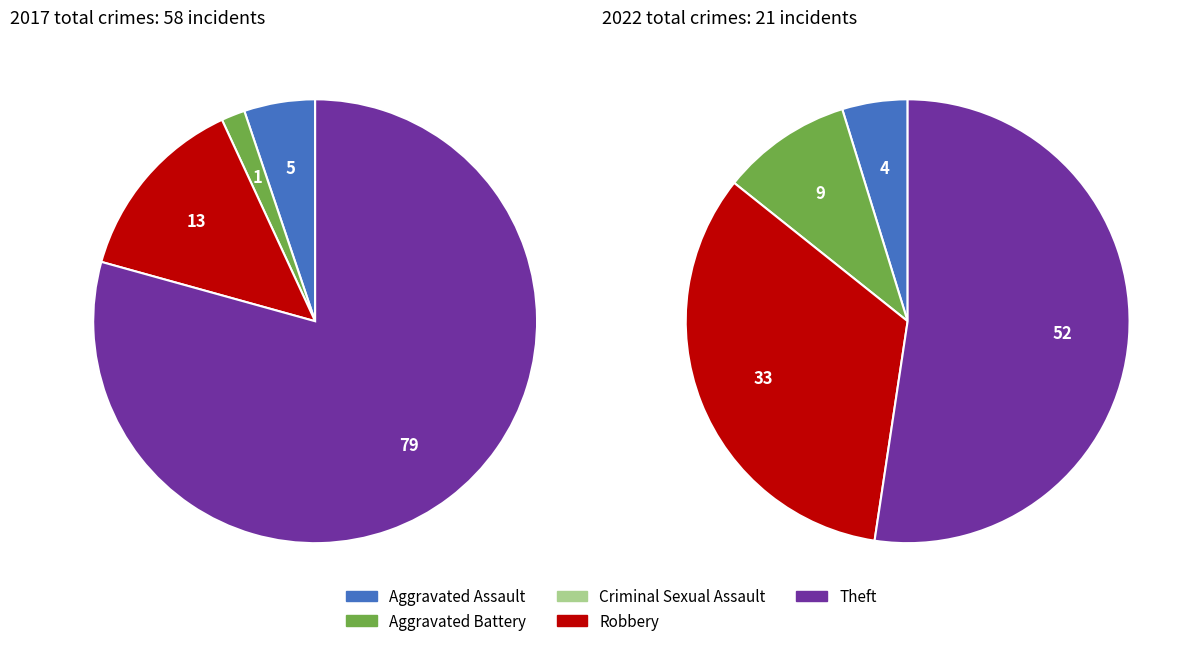

To the nearest percent, what is the difference between the values_2022 and 2 slice percentages?

2%